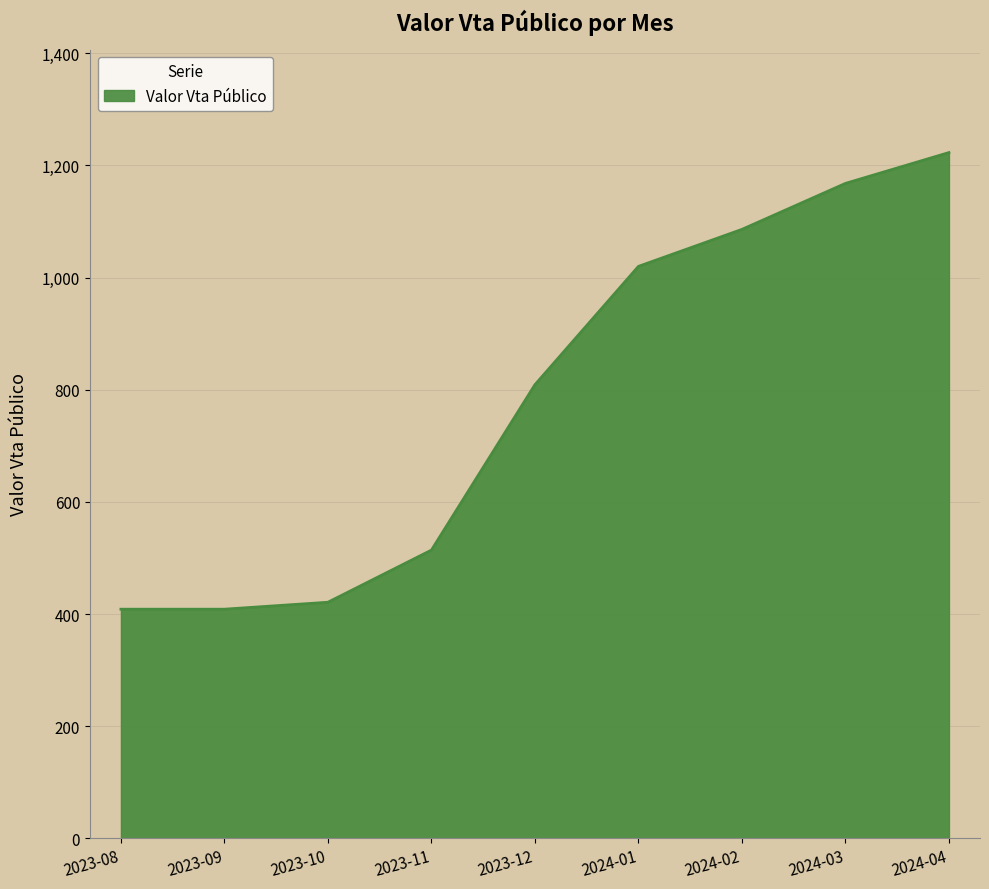

How many values are below 809?

4